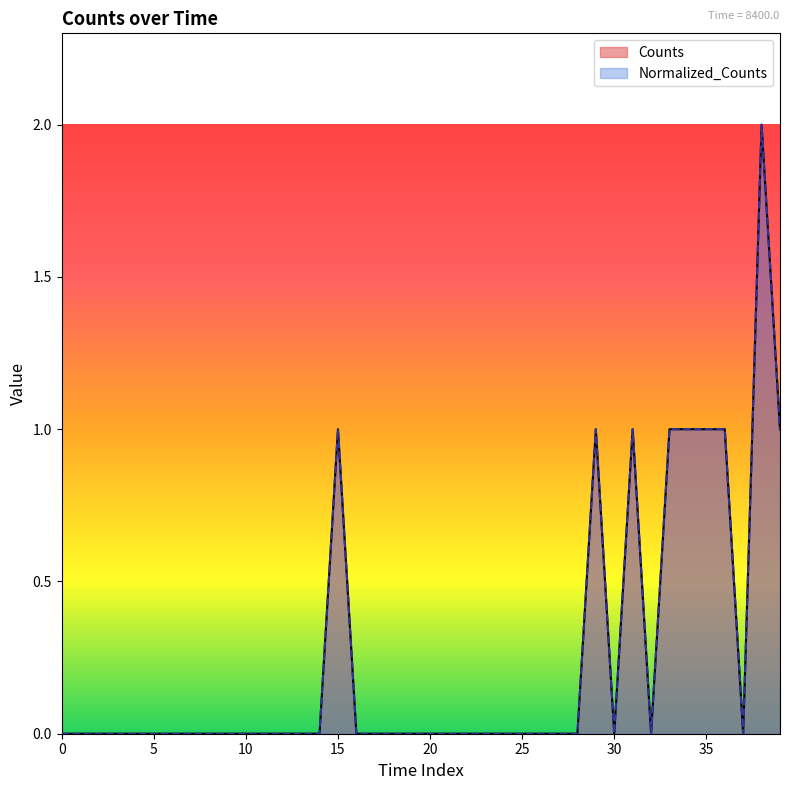

List the series in order of their peak value, highest first.

Counts, Normalized_Counts